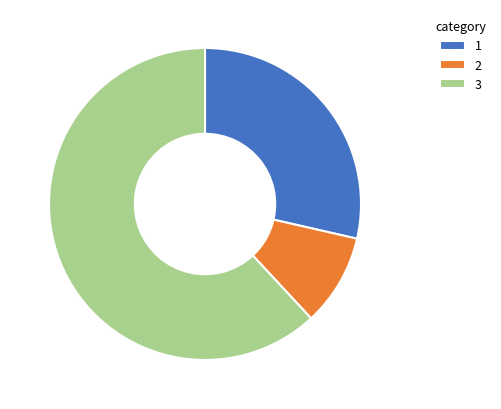

Do 2 and 3 together represent more than half of the pie?

Yes